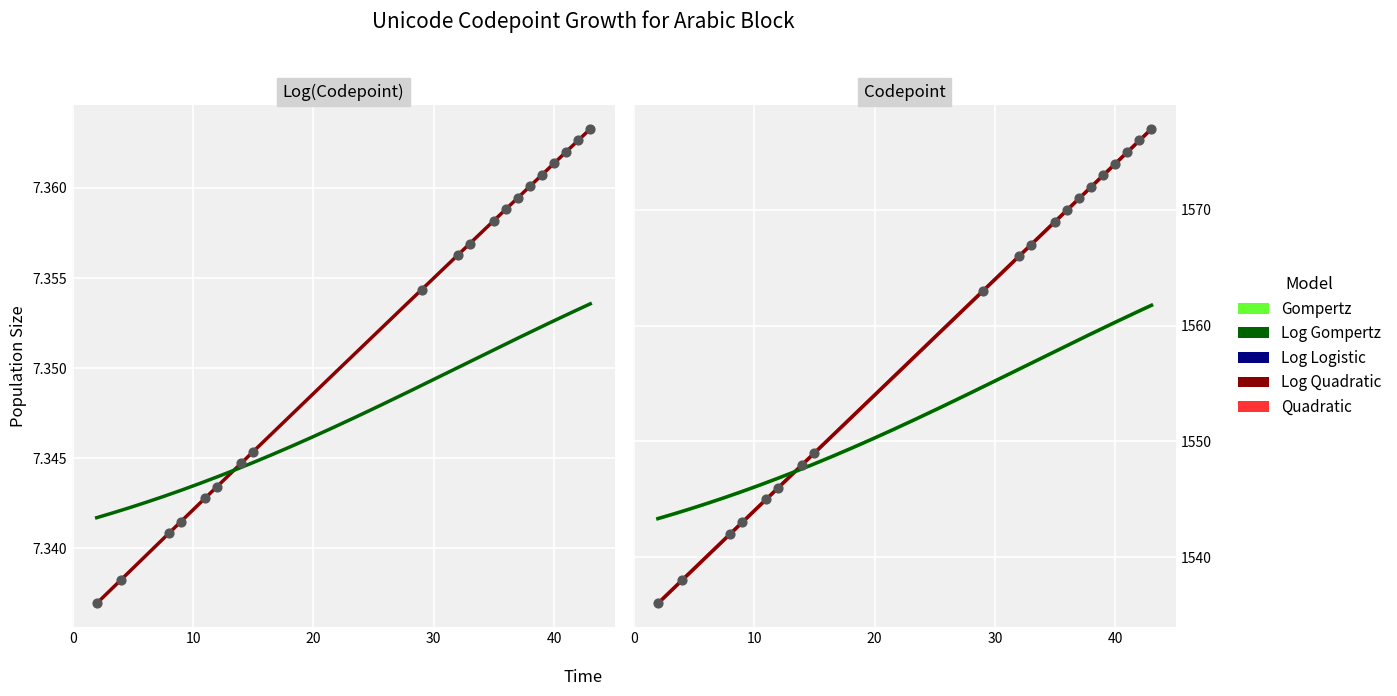

Between 12 and 8, which is larger?

12